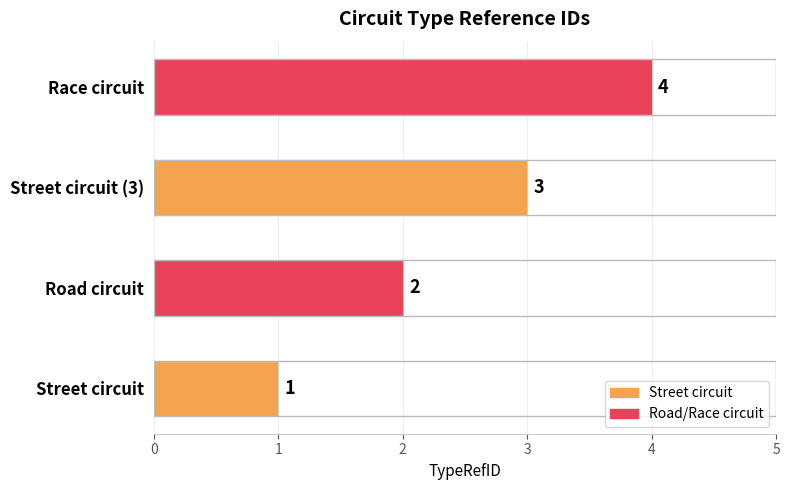

List the labels in order of value, smallest first.

Street circuit, Road circuit, Street circuit (3), Race circuit